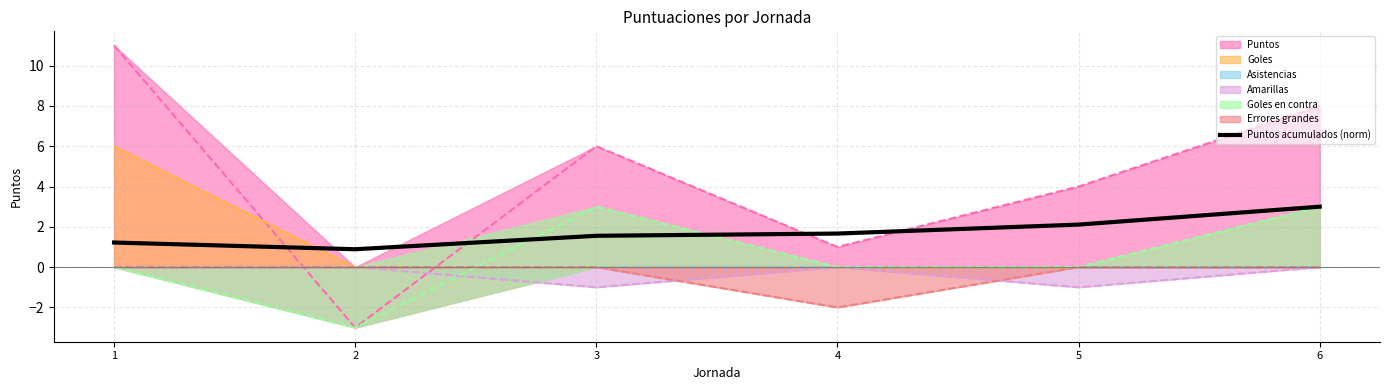

The Goles series shows 0.0 at 6. True or false?

True